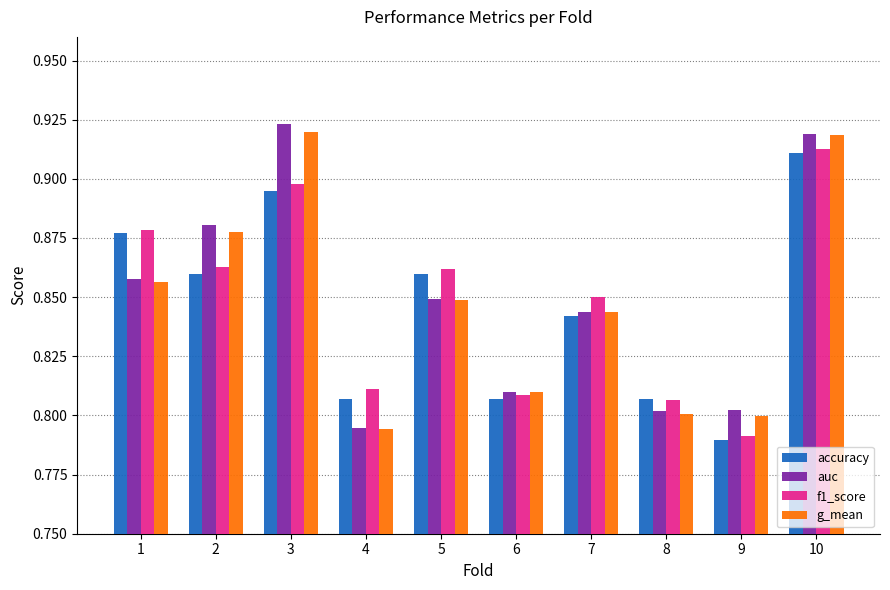

The value of g_mean at 9 is 1.1. True or false?

False